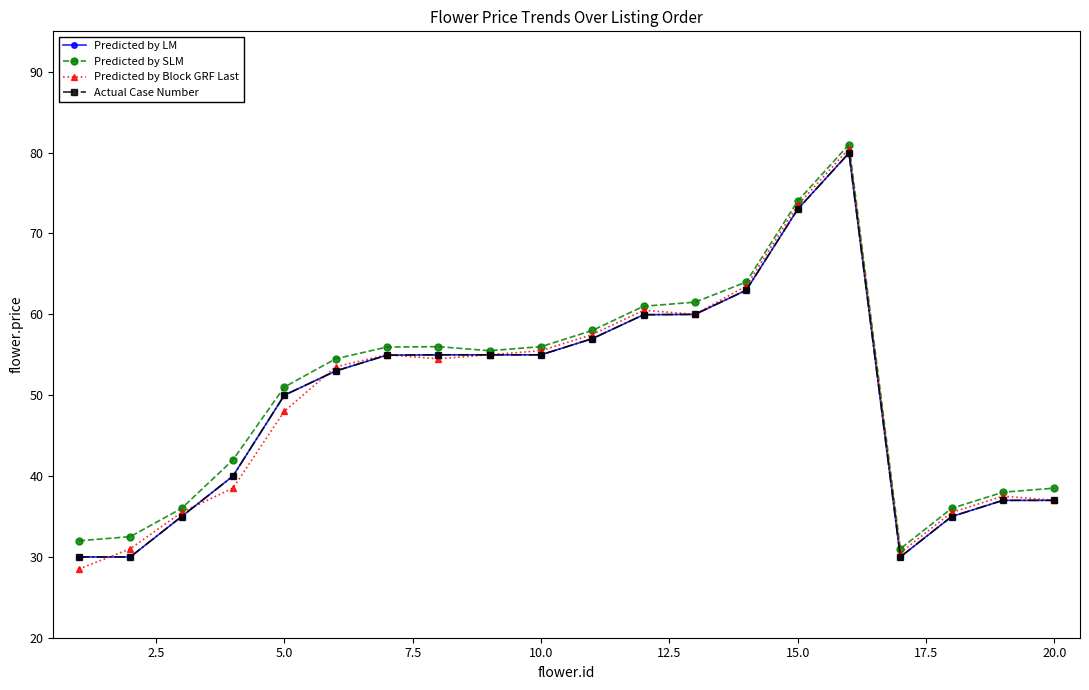

Is this an area chart (filled region under the line)?

No